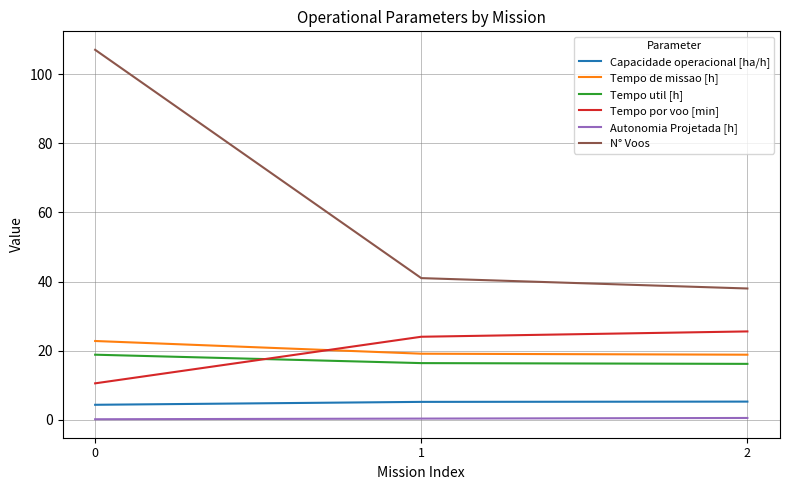

What are all the series names shown in the legend?

Capacidade operacional [ha/h], Tempo de missao [h], Tempo util [h], Tempo por voo [min], Autonomia Projetada [h], N° Voos